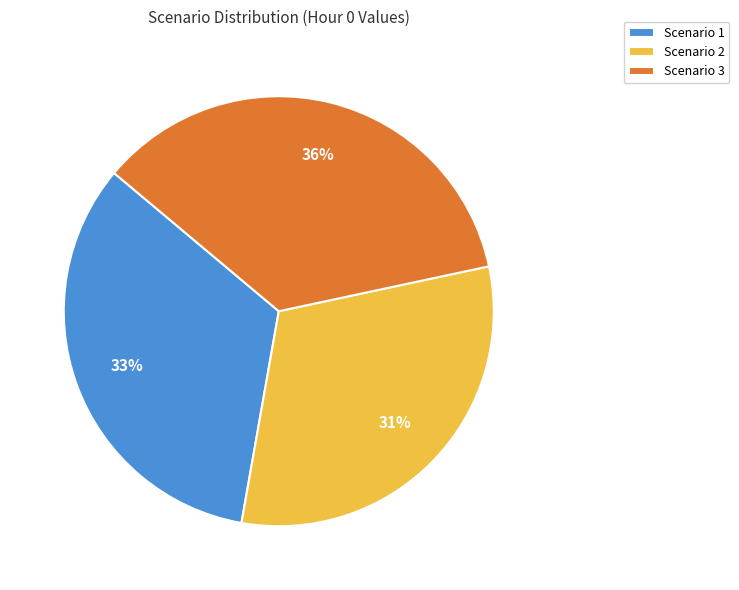

Does Scenario 1 account for over 50% of the chart?

No